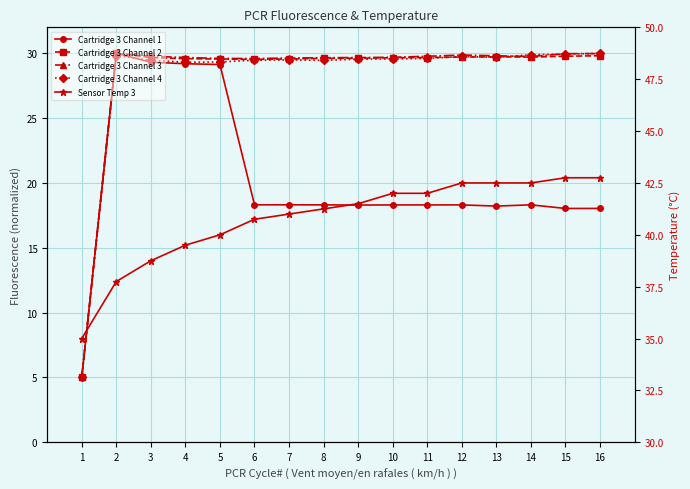

What is the sum of all Cartridge 3 Channel 3 values?

451.4